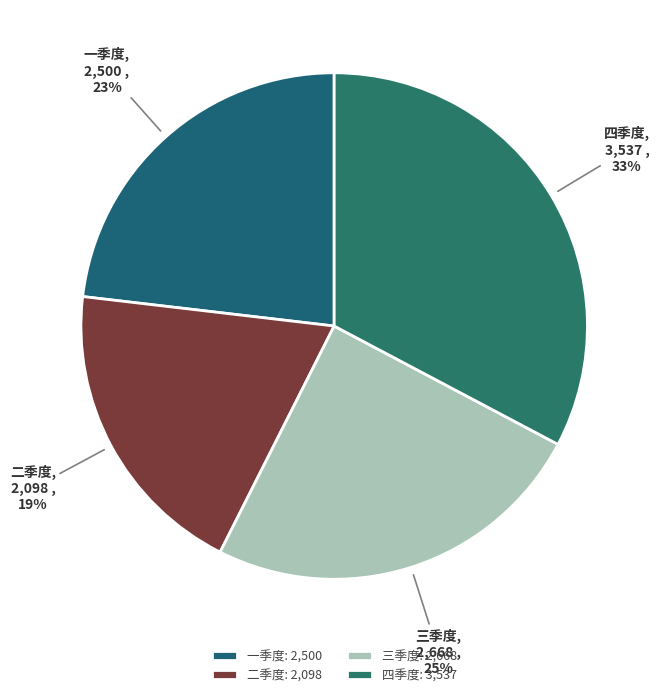

Is it true that 三季度 is 25% of the pie?

True